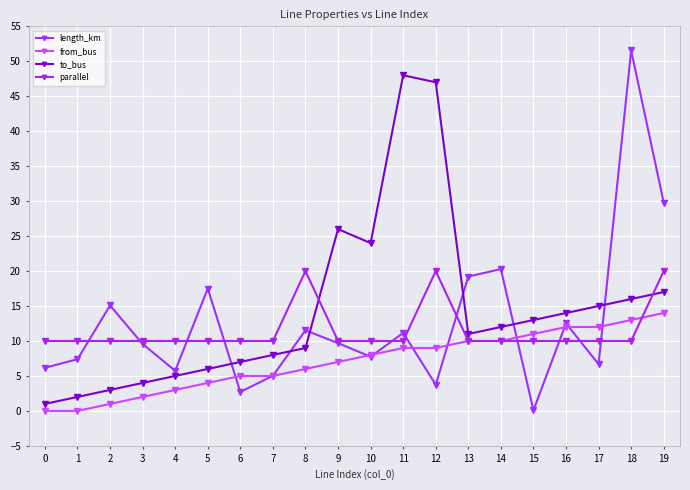

Is it true that parallel equals 16.2 at 9?

False